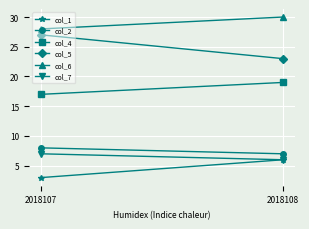

How many data points does each series have?

2